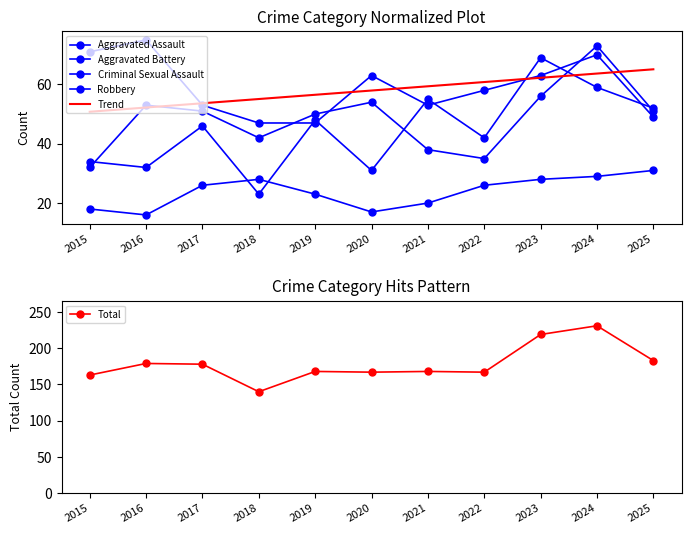

Where is the first local maximum for Total?

2016